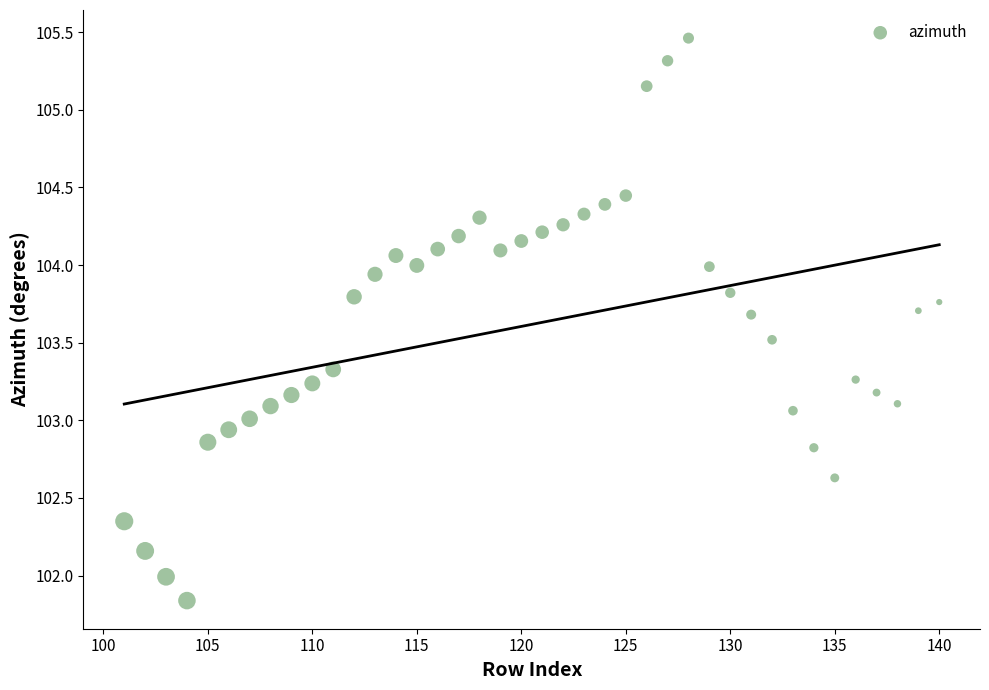

What is the range of X values (max minus min)?

39.0